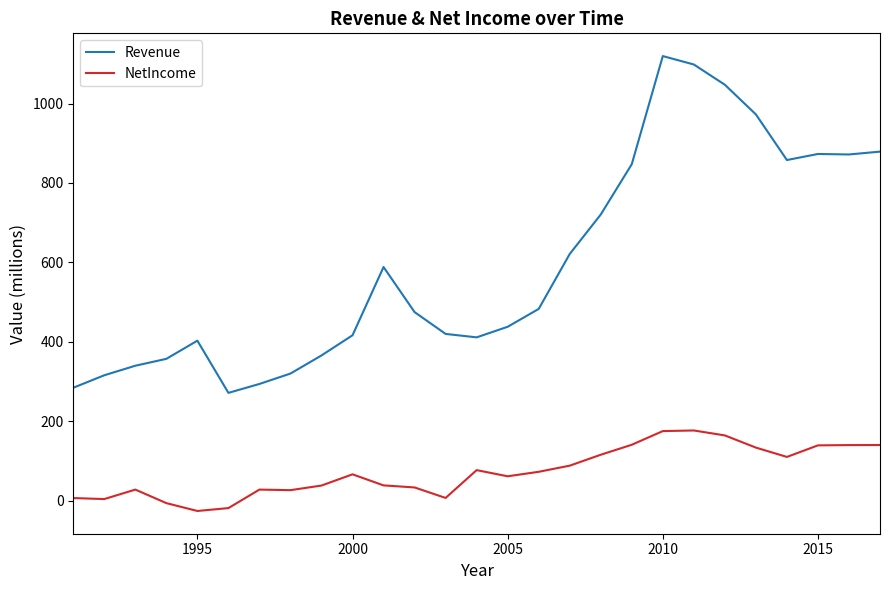

True or false: NetIncome and Revenue intersect in this chart.

False